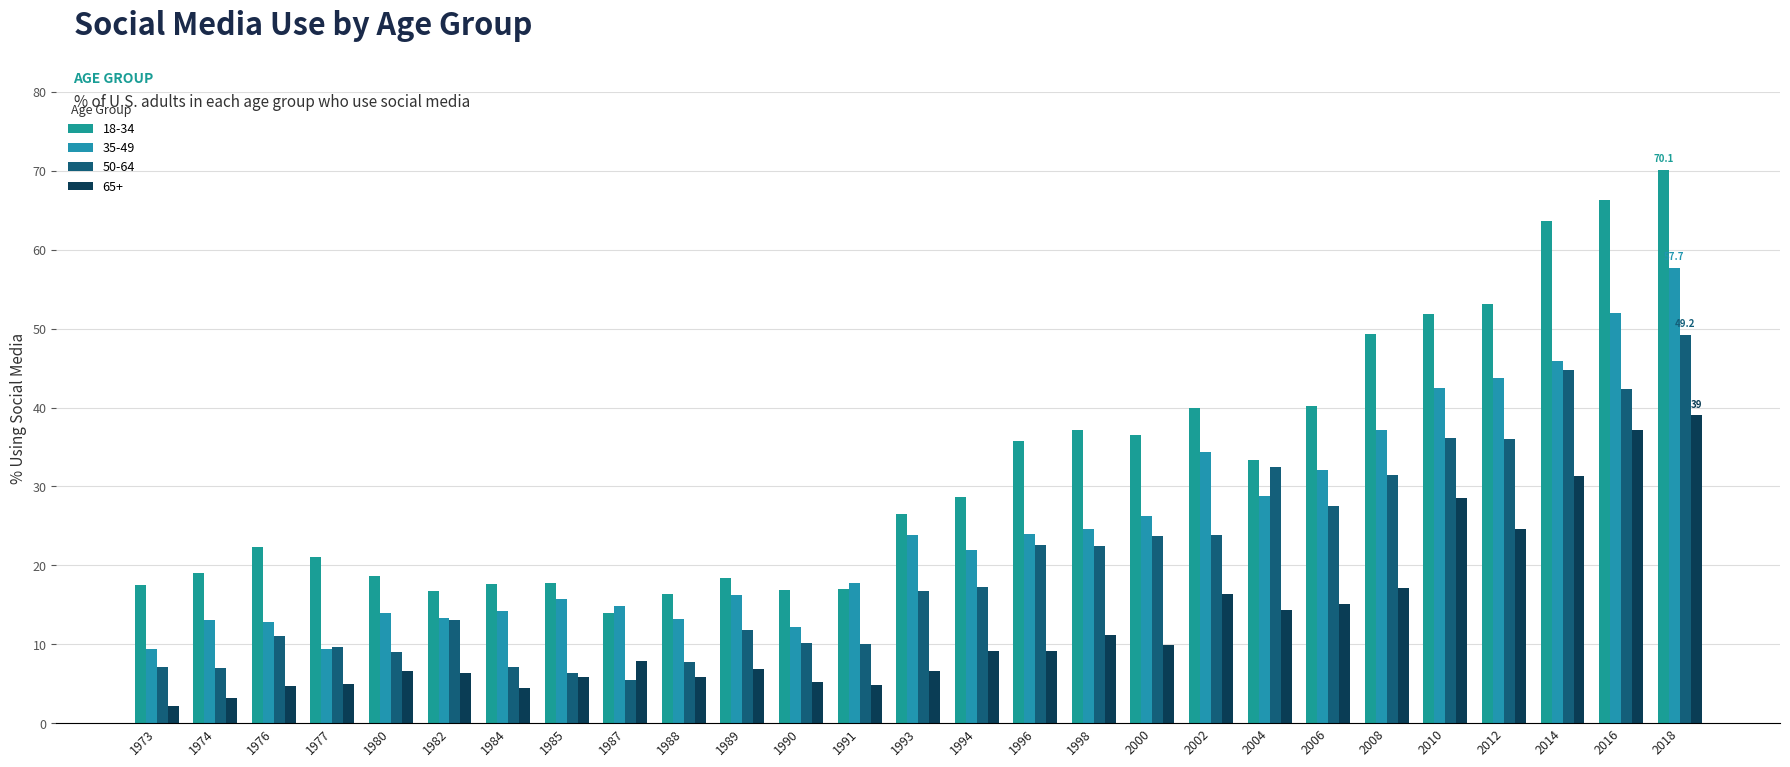

Read the 18-34 value at 1996.

35.7